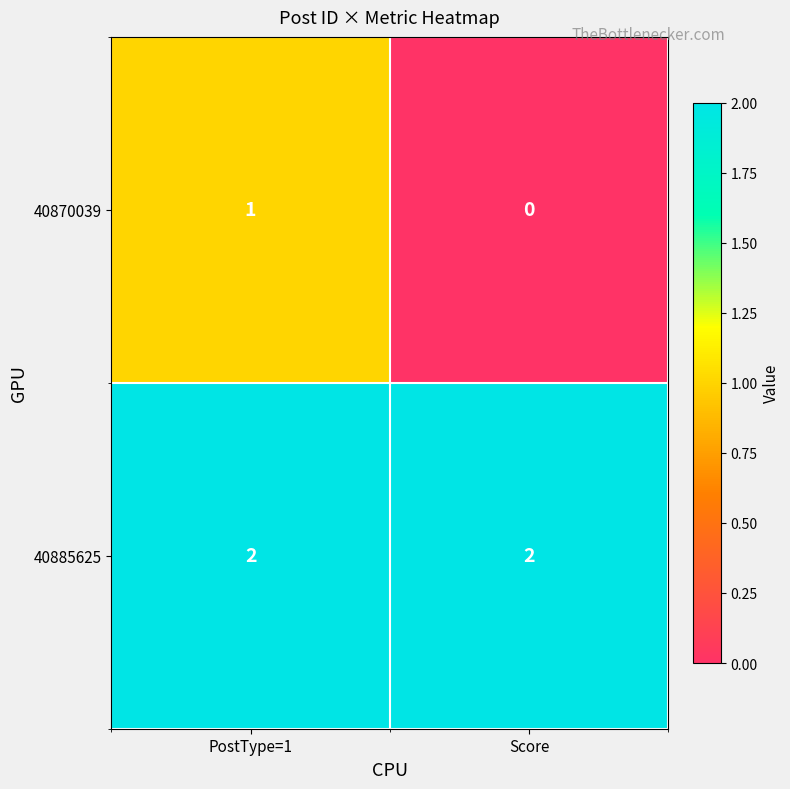

At which category is the sum across all series the highest?

PostType=1